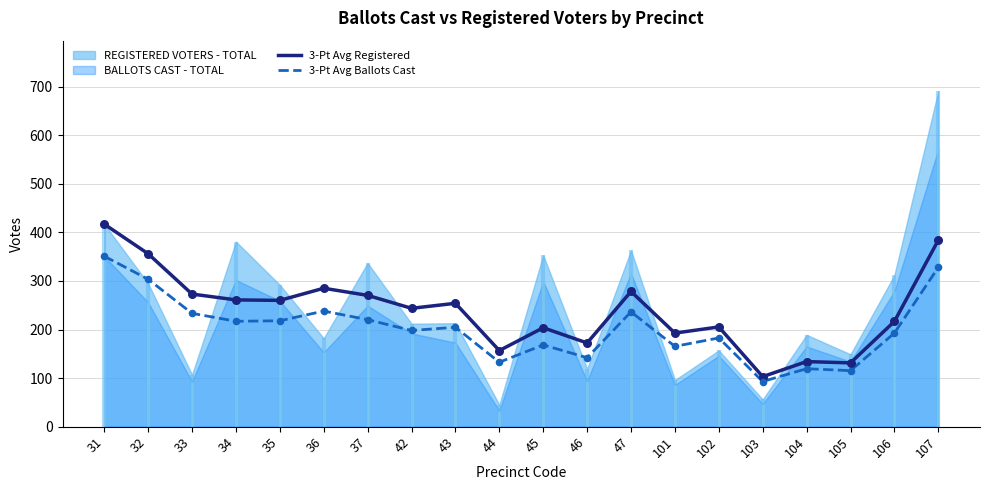

What is the total value across all series at 102?

388.0